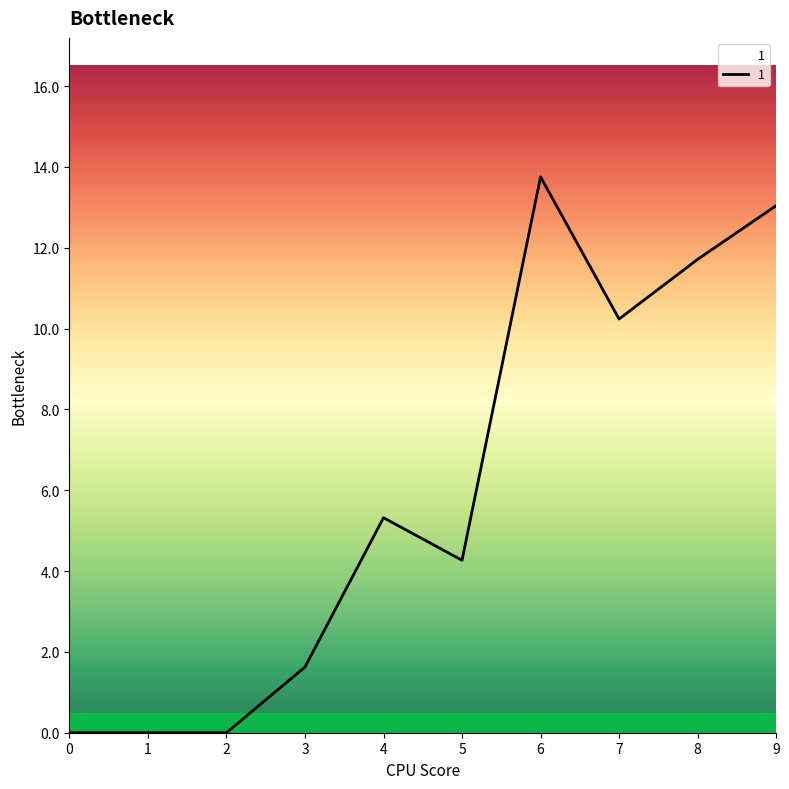

What value does the data have at 8?

11.7